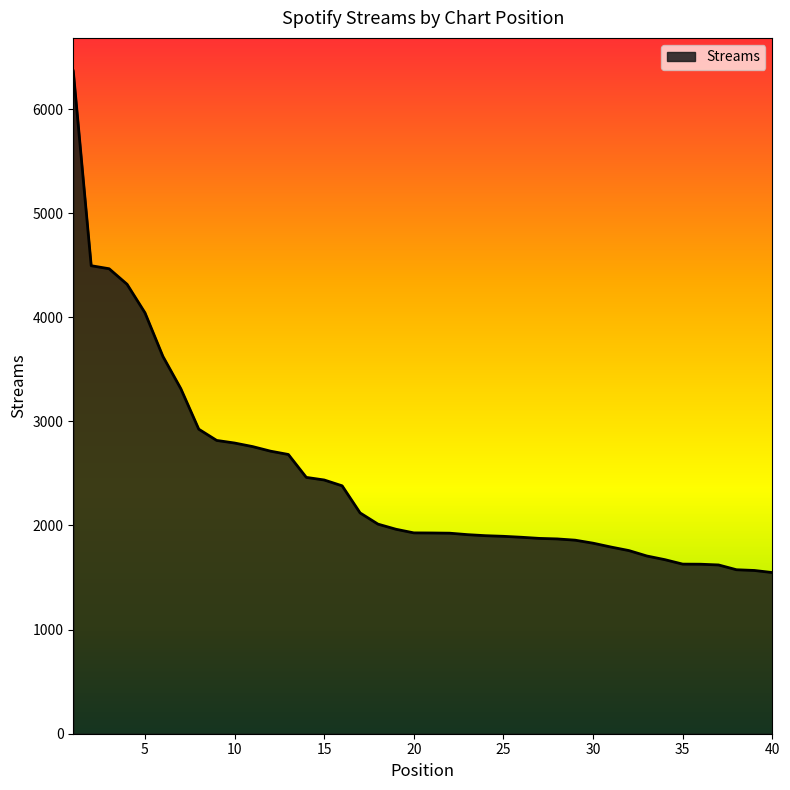

What is the smallest value displayed?

1548